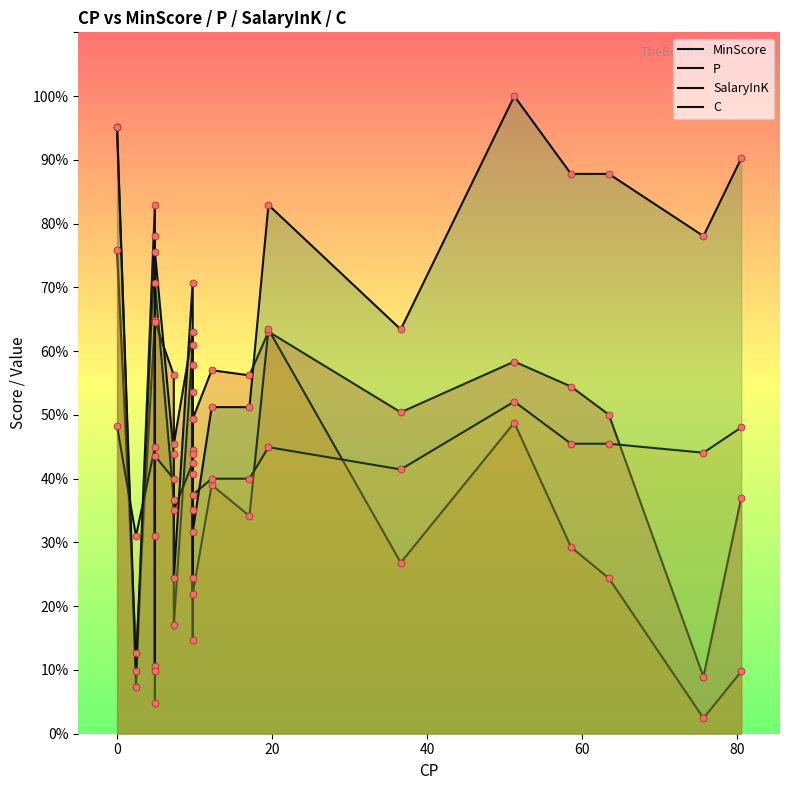

Which series reaches the maximum Y coordinate?

C